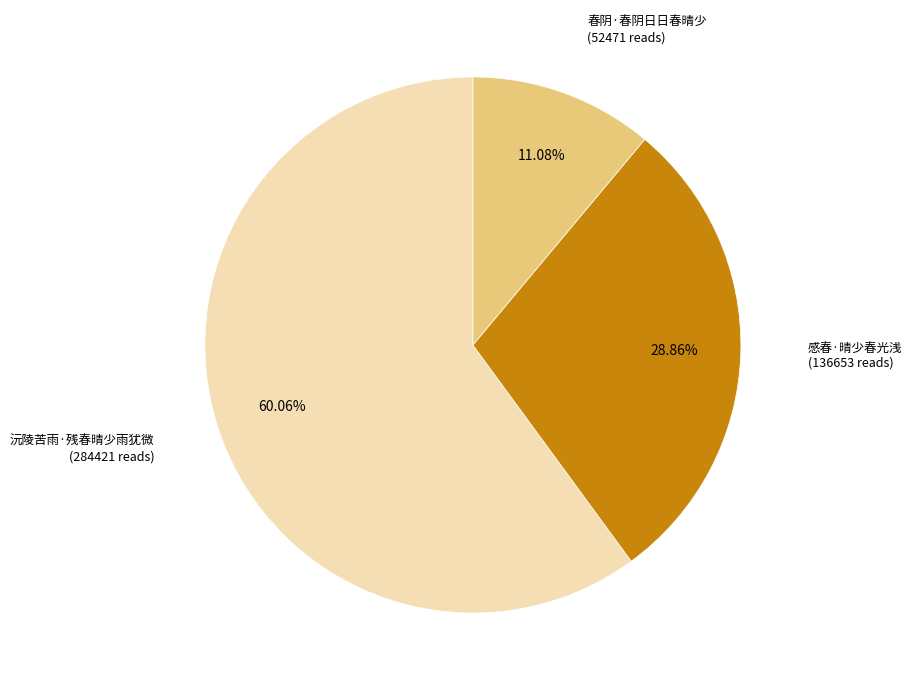

Which has a higher value, 春阴·春阴日日春晴少 or 沅陵苦雨·残春晴少雨犹微?

沅陵苦雨·残春晴少雨犹微